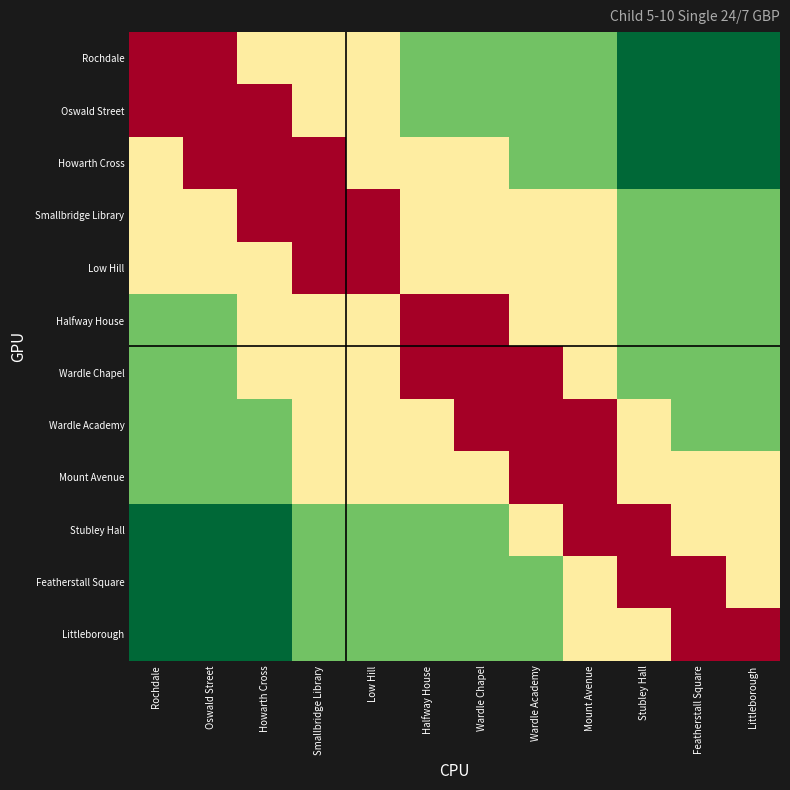

Reading left to right, list all the values displayed in this chart.

Rochdale: Rochdale=0.8	Oswald Street=0.8	Howarth Cross=1.1	Smallbridge Library=1.1	Low Hill=1.1	Halfway House=1.4	Wardle Chapel=1.4	Wardle Academy=1.4	Mount Avenue=1.4	Stubley Hall=1.6	Featherstall Square=1.6	Littleborough=1.6
Oswald Street: Rochdale=0.8	Oswald Street=0.8	Howarth Cross=0.8	Smallbridge Library=1.1	Low Hill=1.1	Halfway House=1.4	Wardle Chapel=1.4	Wardle Academy=1.4	Mount Avenue=1.4	Stubley Hall=1.6	Featherstall Square=1.6	Littleborough=1.6
Howarth Cross: Rochdale=1.1	Oswald Street=0.8	Howarth Cross=0.8	Smallbridge Library=0.8	Low Hill=1.1	Halfway House=1.1	Wardle Chapel=1.1	Wardle Academy=1.4	Mount Avenue=1.4	Stubley Hall=1.6	Featherstall Square=1.6	Littleborough=1.6
Smallbridge Library: Rochdale=1.1	Oswald Street=1.1	Howarth Cross=0.8	Smallbridge Library=0.8	Low Hill=0.8	Halfway House=1.1	Wardle Chapel=1.1	Wardle Academy=1.1	Mount Avenue=1.1	Stubley Hall=1.4	Featherstall Square=1.4	Littleborough=1.4
Low Hill: Rochdale=1.1	Oswald Street=1.1	Howarth Cross=1.1	Smallbridge Library=0.8	Low Hill=0.8	Halfway House=1.1	Wardle Chapel=1.1	Wardle Academy=1.1	Mount Avenue=1.1	Stubley Hall=1.4	Featherstall Square=1.4	Littleborough=1.4
Halfway House: Rochdale=1.4	Oswald Street=1.4	Howarth Cross=1.1	Smallbridge Library=1.1	Low Hill=1.1	Halfway House=0.8	Wardle Chapel=0.8	Wardle Academy=1.1	Mount Avenue=1.1	Stubley Hall=1.4	Featherstall Square=1.4	Littleborough=1.4
Wardle Chapel: Rochdale=1.4	Oswald Street=1.4	Howarth Cross=1.1	Smallbridge Library=1.1	Low Hill=1.1	Halfway House=0.8	Wardle Chapel=0.8	Wardle Academy=0.8	Mount Avenue=1.1	Stubley Hall=1.4	Featherstall Square=1.4	Littleborough=1.4
Wardle Academy: Rochdale=1.4	Oswald Street=1.4	Howarth Cross=1.4	Smallbridge Library=1.1	Low Hill=1.1	Halfway House=1.1	Wardle Chapel=0.8	Wardle Academy=0.8	Mount Avenue=0.8	Stubley Hall=1.1	Featherstall Square=1.4	Littleborough=1.4
Mount Avenue: Rochdale=1.4	Oswald Street=1.4	Howarth Cross=1.4	Smallbridge Library=1.1	Low Hill=1.1	Halfway House=1.1	Wardle Chapel=1.1	Wardle Academy=0.8	Mount Avenue=0.8	Stubley Hall=1.1	Featherstall Square=1.1	Littleborough=1.1
Stubley Hall: Rochdale=1.6	Oswald Street=1.6	Howarth Cross=1.6	Smallbridge Library=1.4	Low Hill=1.4	Halfway House=1.4	Wardle Chapel=1.4	Wardle Academy=1.1	Mount Avenue=0.8	Stubley Hall=0.8	Featherstall Square=1.1	Littleborough=1.1
Featherstall Square: Rochdale=1.6	Oswald Street=1.6	Howarth Cross=1.6	Smallbridge Library=1.4	Low Hill=1.4	Halfway House=1.4	Wardle Chapel=1.4	Wardle Academy=1.4	Mount Avenue=1.1	Stubley Hall=0.8	Featherstall Square=0.8	Littleborough=1.1
Littleborough: Rochdale=1.6	Oswald Street=1.6	Howarth Cross=1.6	Smallbridge Library=1.4	Low Hill=1.4	Halfway House=1.4	Wardle Chapel=1.4	Wardle Academy=1.4	Mount Avenue=1.1	Stubley Hall=1.1	Featherstall Square=0.8	Littleborough=0.8